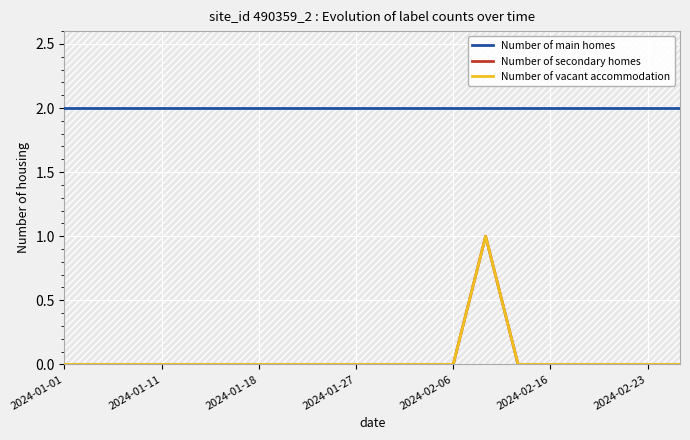

Between 13 and 18, which is larger?

13